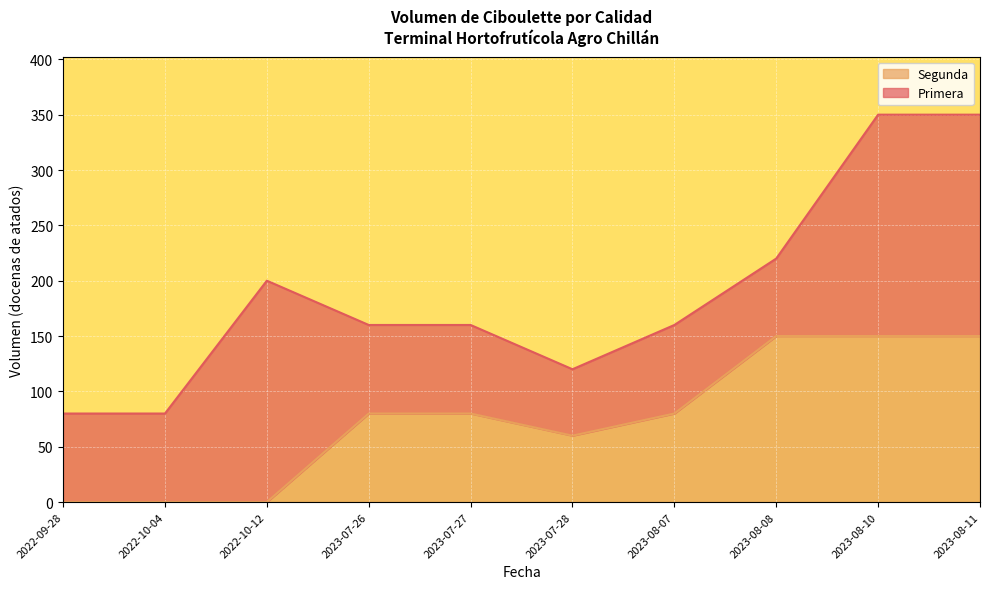

How many positive values does the Segunda series have?

7